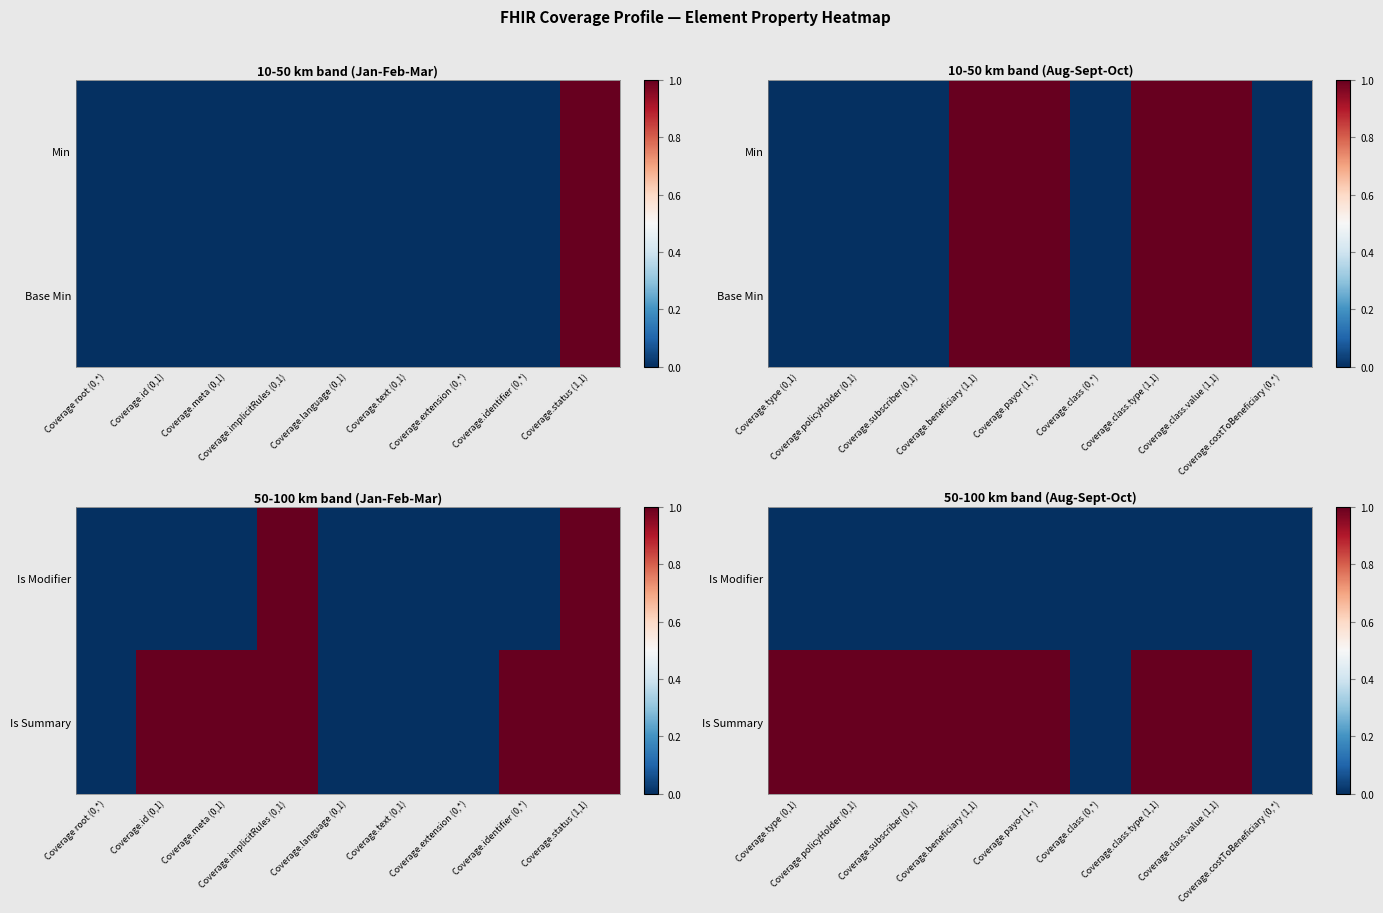

Count the number of data series in this chart.

2